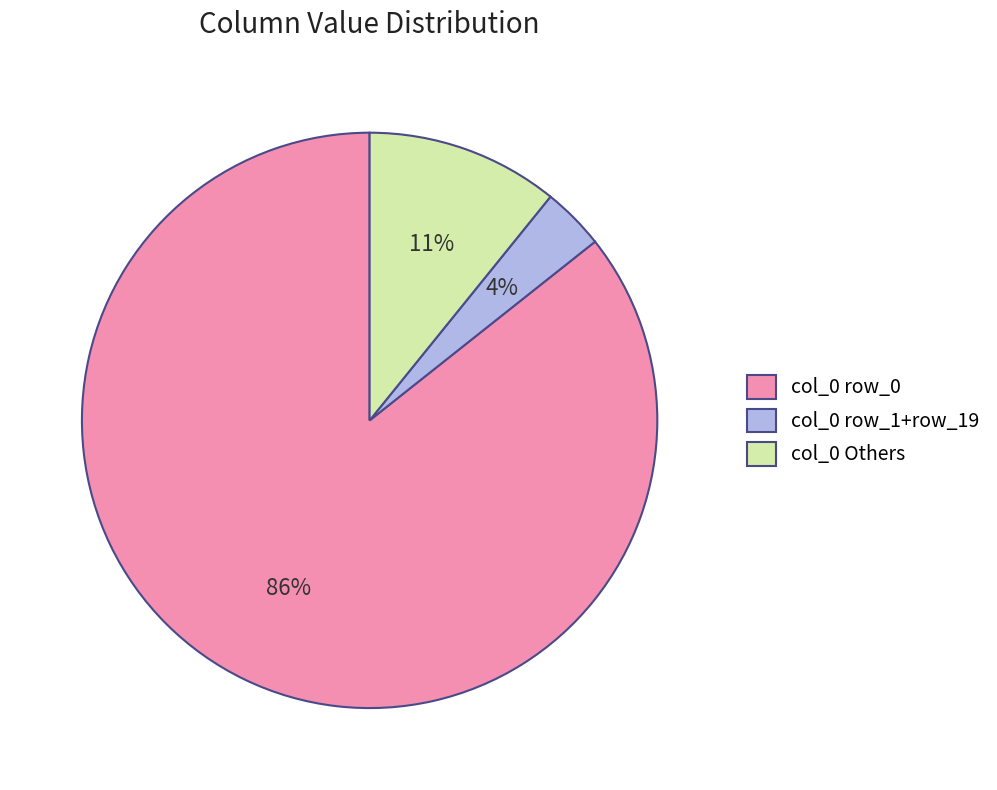

Which has a higher value, col_0 row_0 or col_0 Others?

col_0 row_0